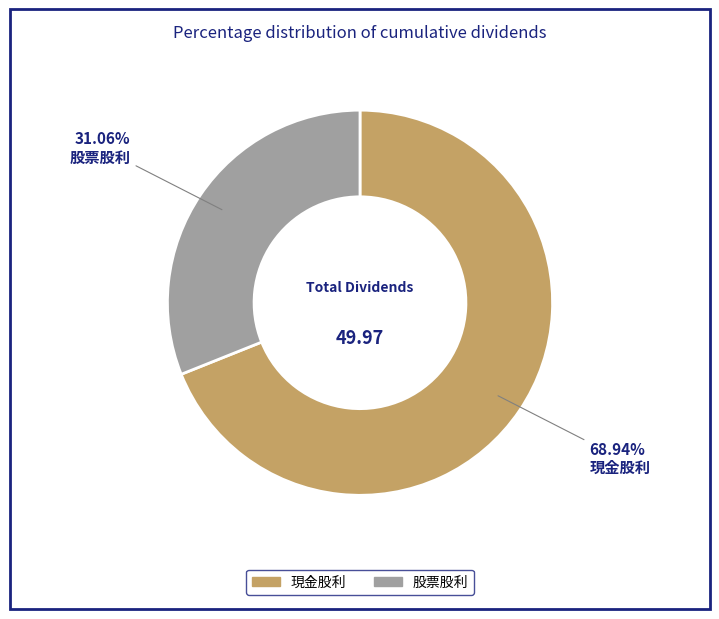

To the nearest percent, what is the average slice percentage?

50%